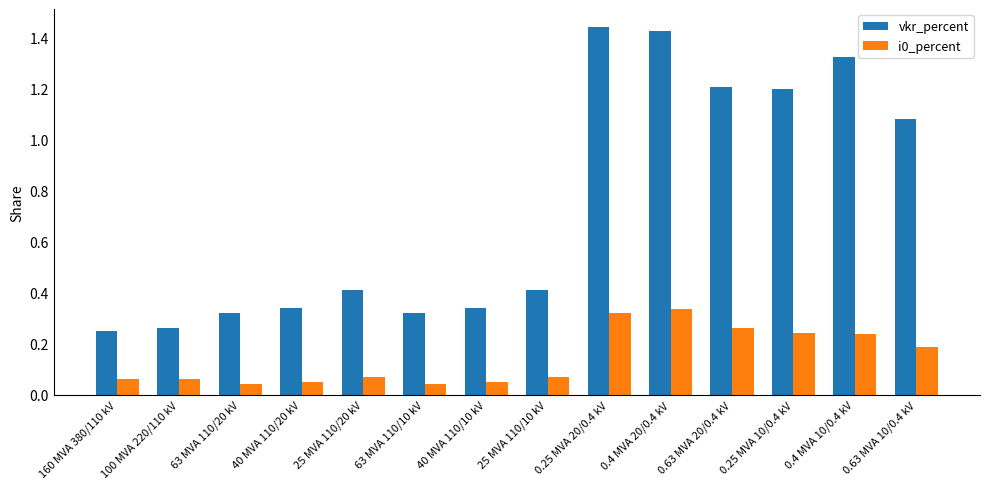

How many categories are shown in the chart?

14